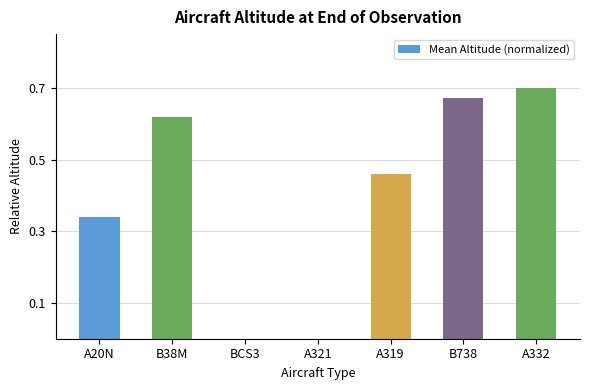

Are the bars horizontal?

No